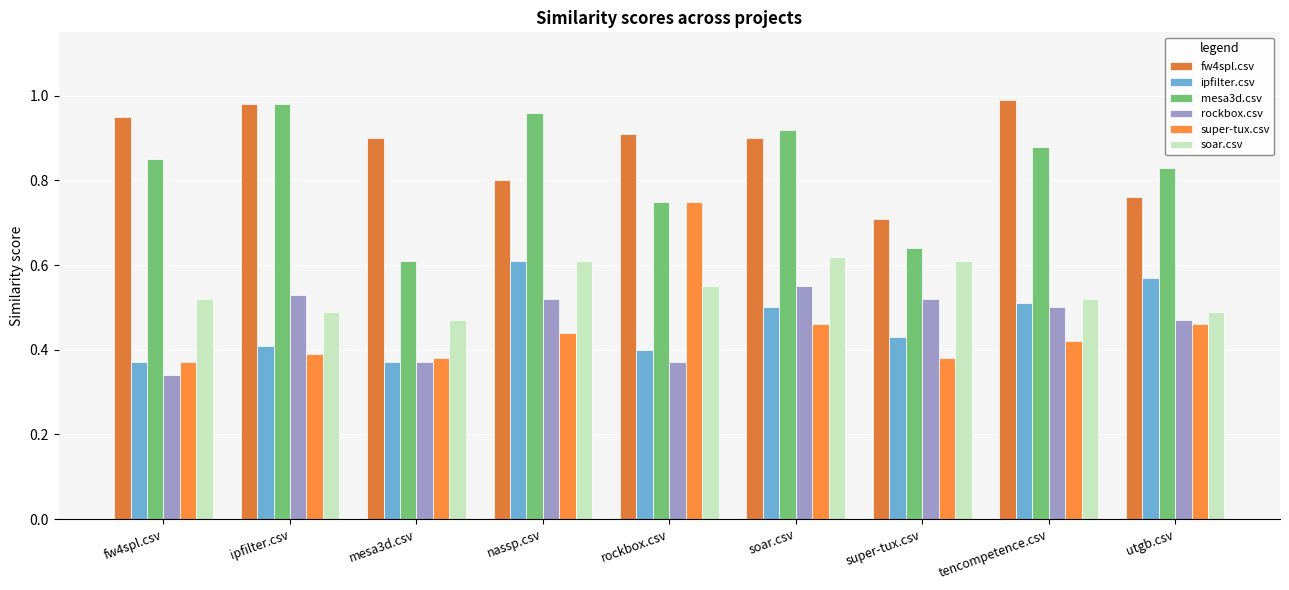

Rank the series by their maximum value, from lowest to highest.

rockbox.csv, ipfilter.csv, soar.csv, super-tux.csv, mesa3d.csv, fw4spl.csv